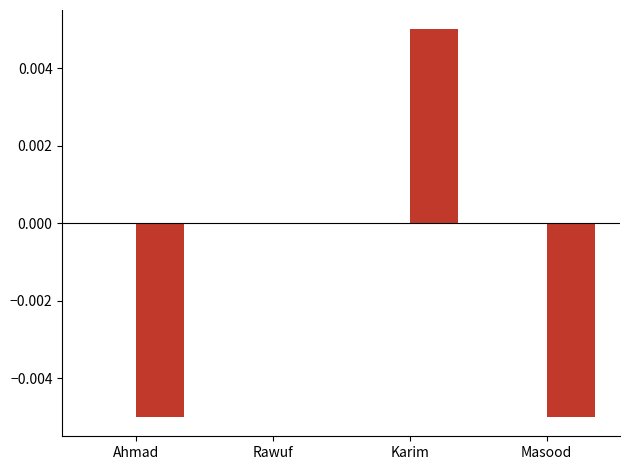

Which label corresponds to the largest value in the chart?

Karim